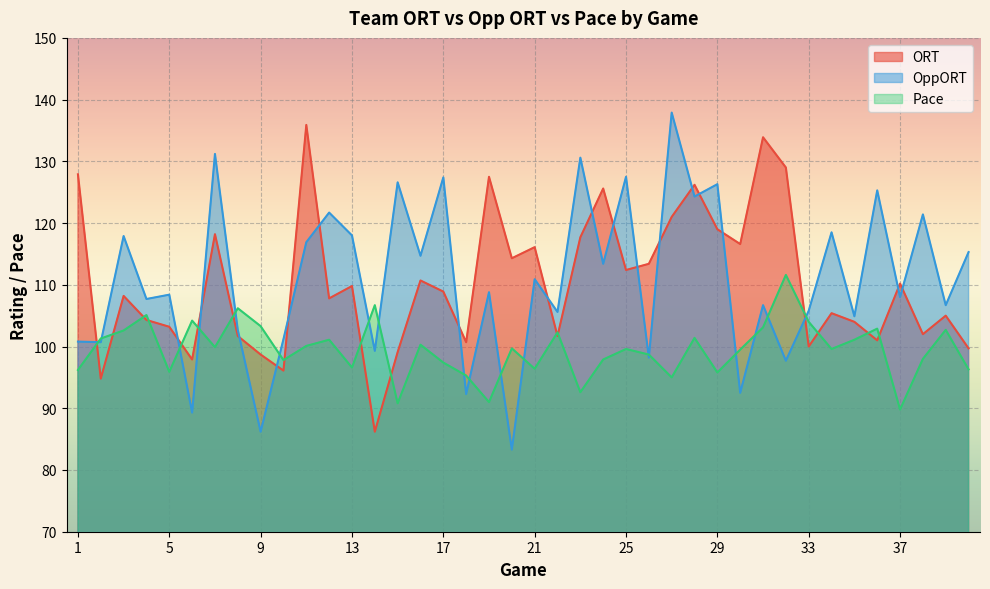

True or false: Pace has a value of 52.6 at 10.

False